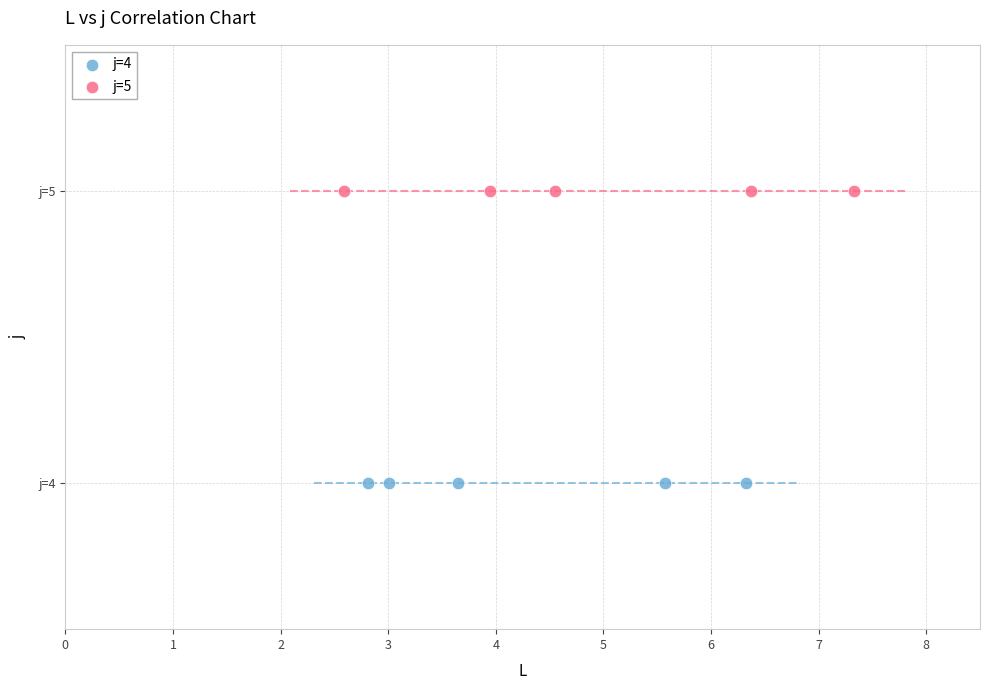

Which series reaches the minimum Y coordinate?

j=4